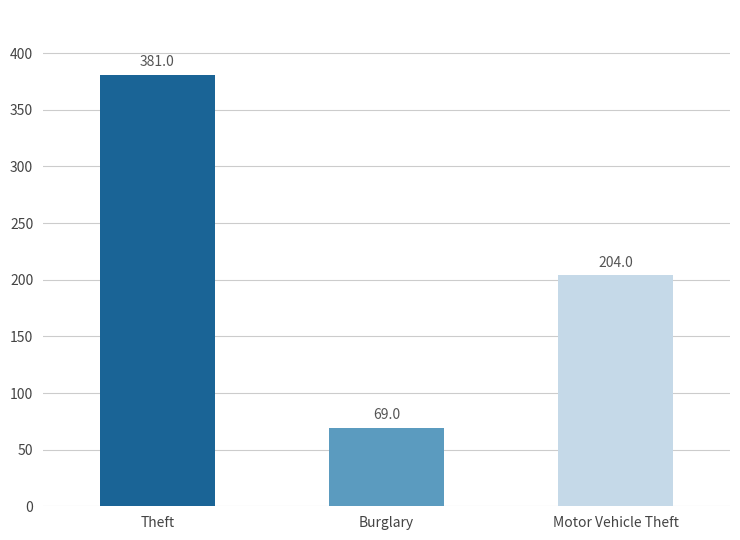

True or false: the data shows 69 at Burglary.

True